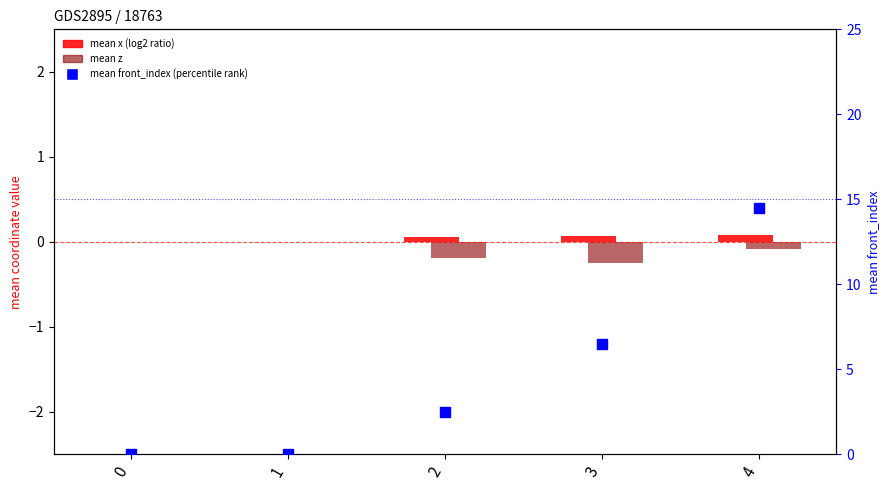

Which series has the largest Y range (max minus min)?

mean front_index (percentile rank)